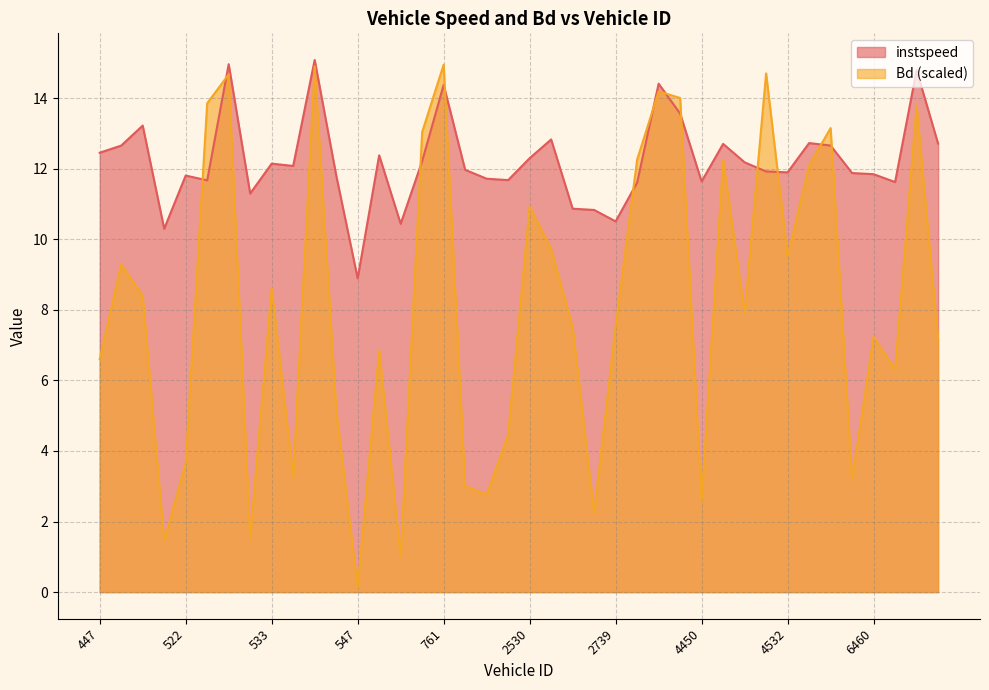

Which category has the lowest value across all series?

547